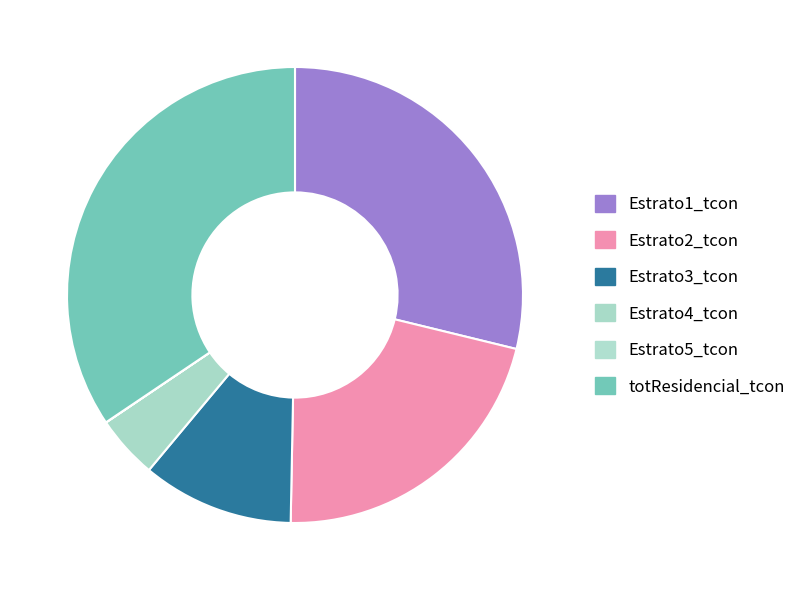

Which has a higher value, totResidencial_tcon or Estrato3_tcon?

totResidencial_tcon